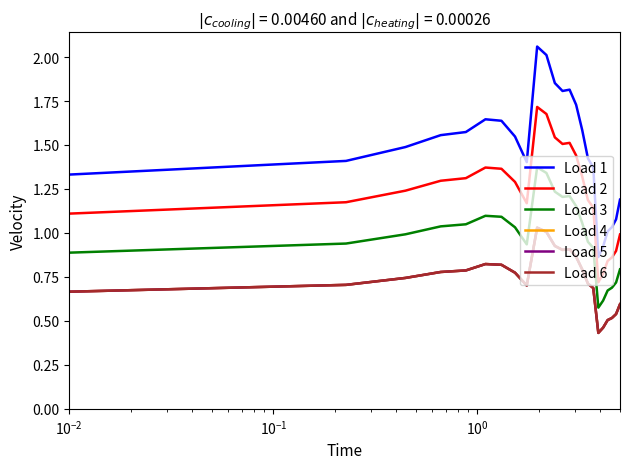

In Load 3, how many points are higher than both neighbors (excluding endpoints)?

3